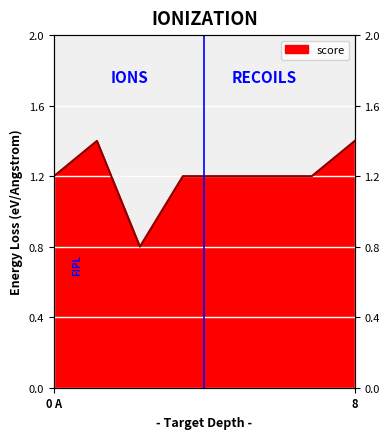

How many categories are shown in the chart?

8